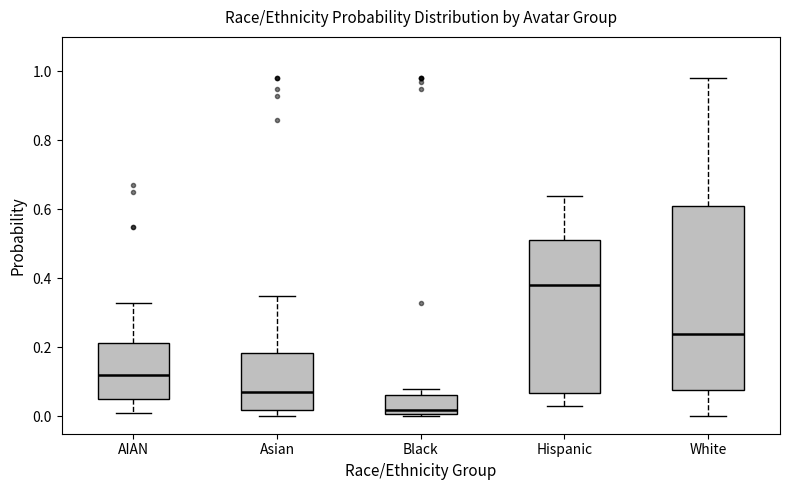

Which box has the highest median line?

Hispanic